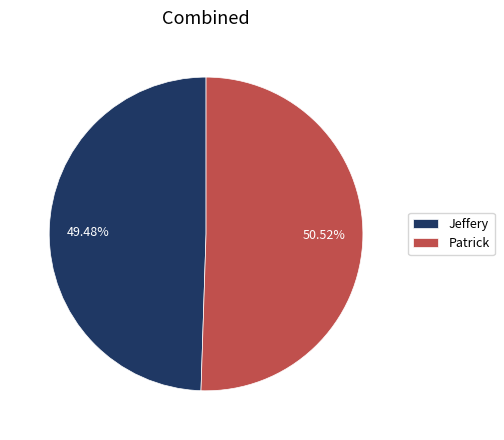

Which slice is the largest?

Patrick